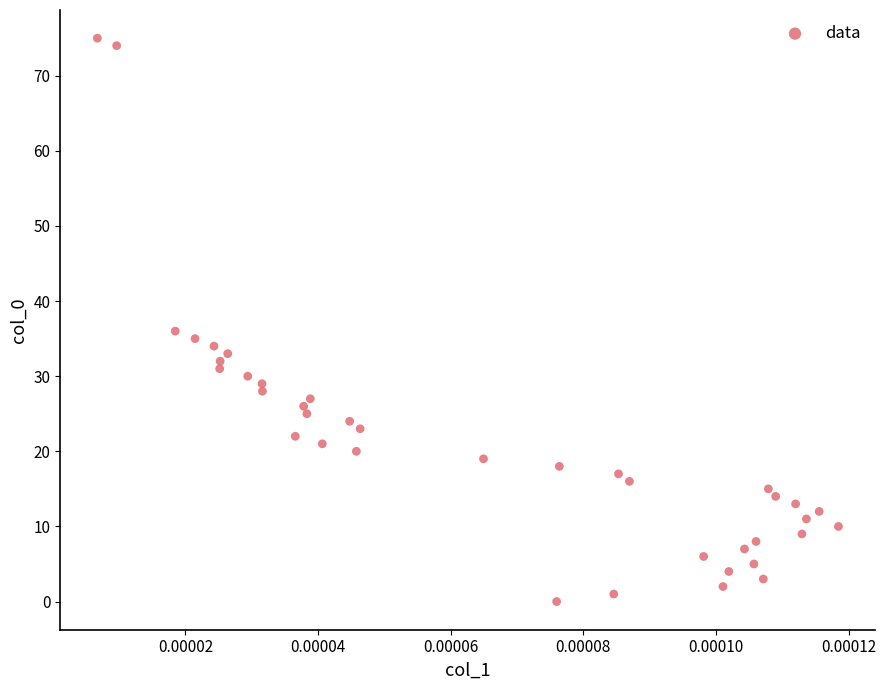

What Y value in the scatter plot is closest to 37?

36